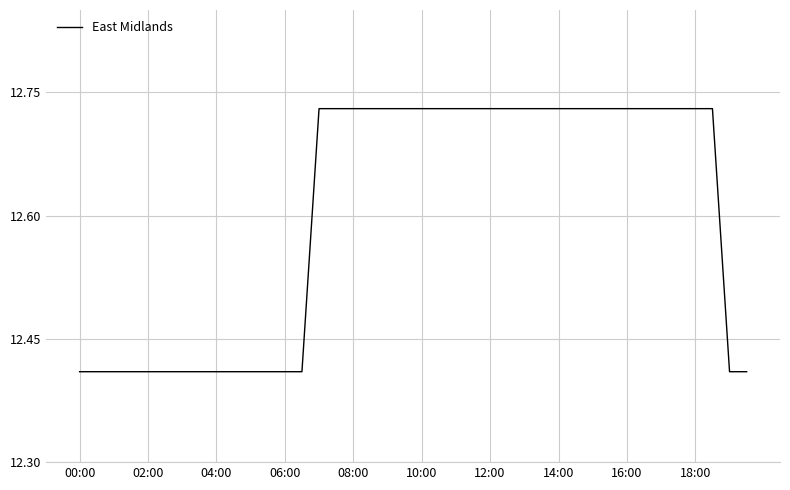

How many lines are shown in the chart?

1